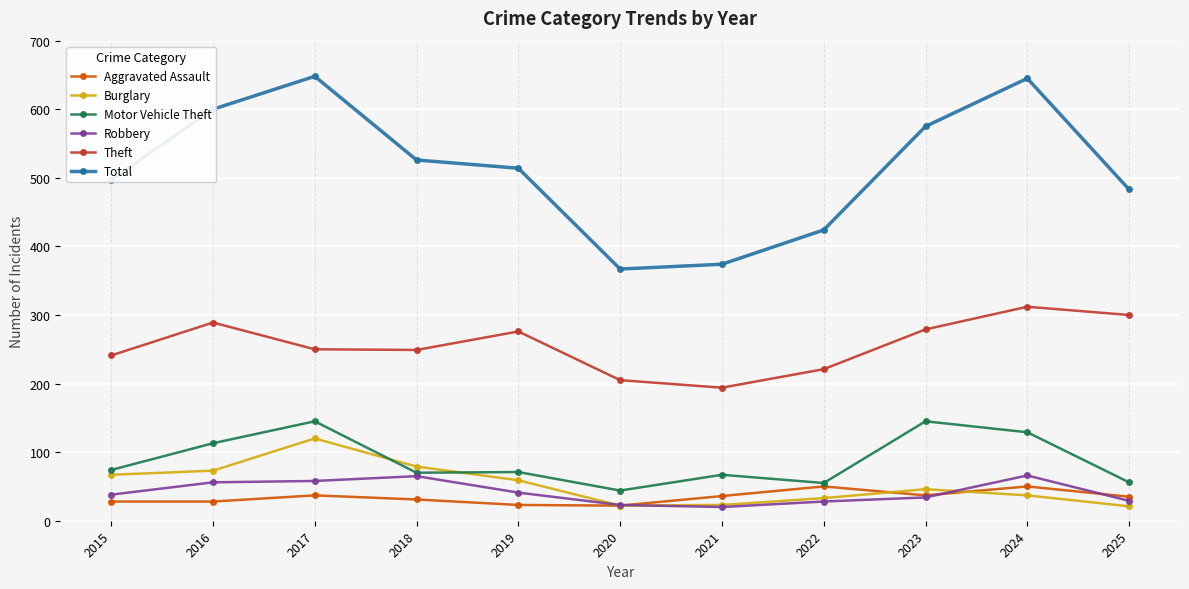

What is the difference between the second highest and minimum values in the Robbery series?

45